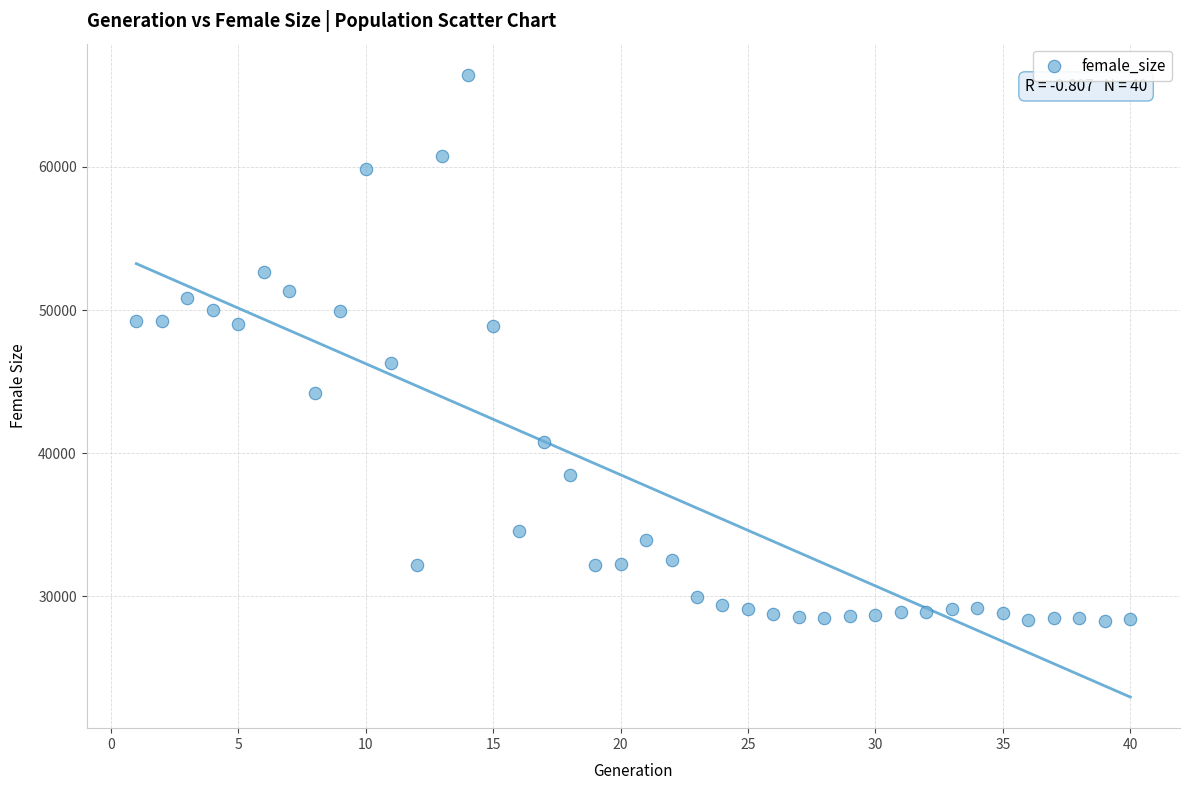

What is the range of Y values (max minus min)?

38139